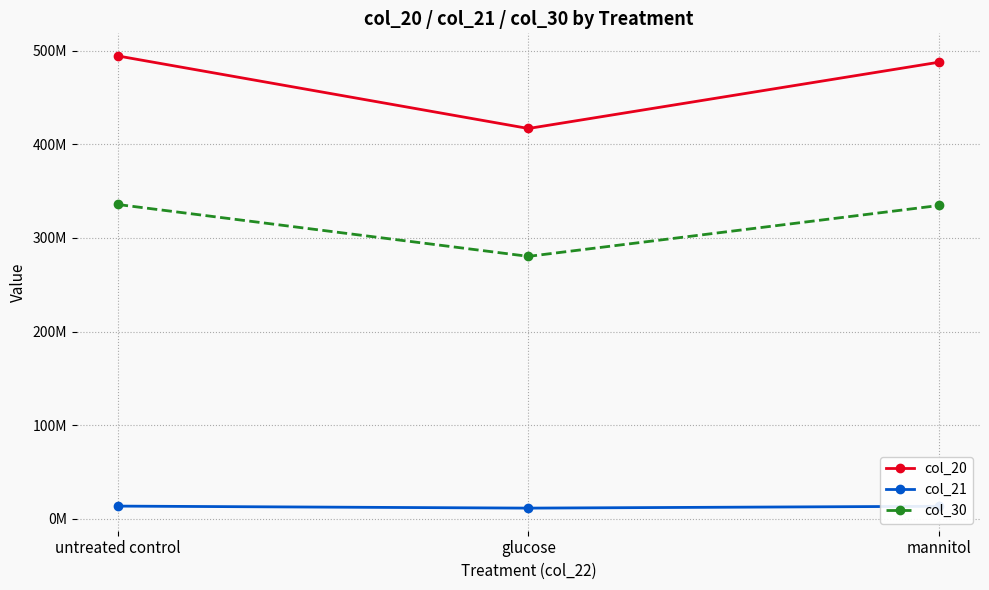

What is the sum of all col_30 values?

950725951